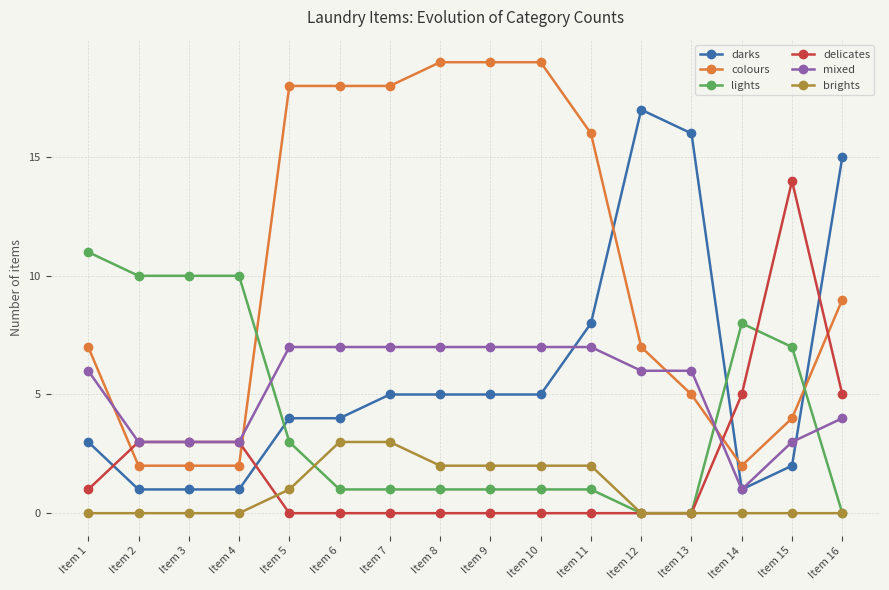

How many data points in darks are less than 5?

8